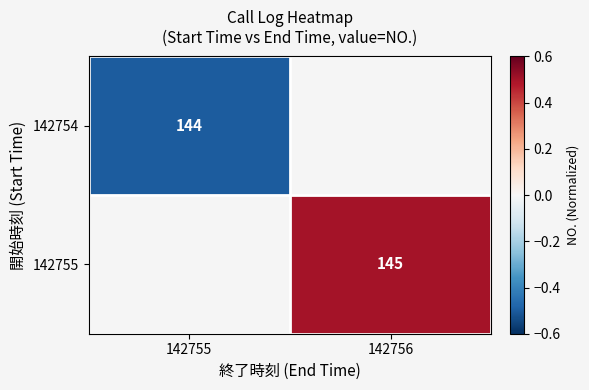

Is it true that 142754 equals 144.0 at 142755?

True